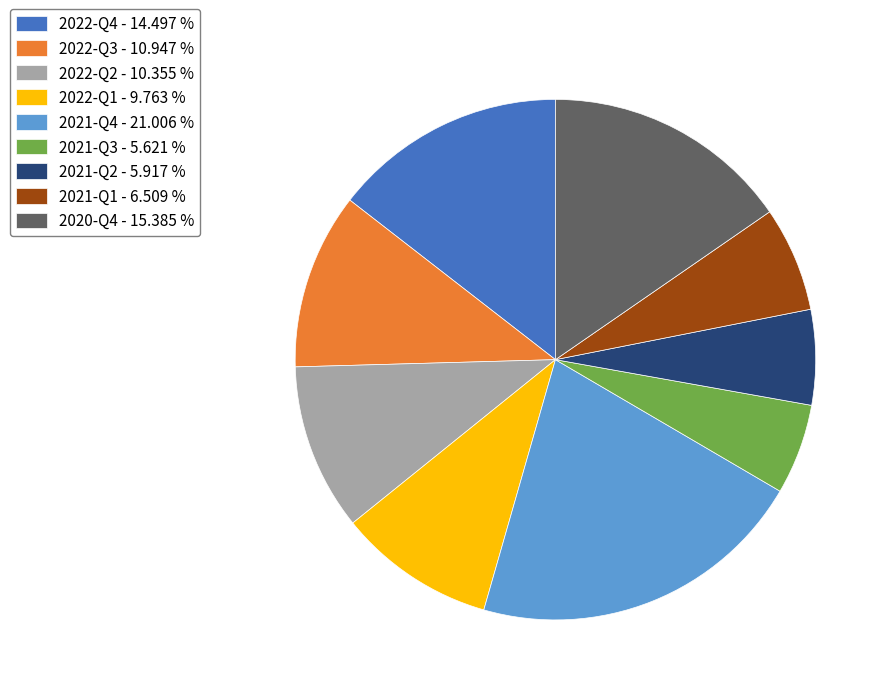

Approximately how many times larger is the value at 2022-Q4 compared to 2021-Q3?

2.6